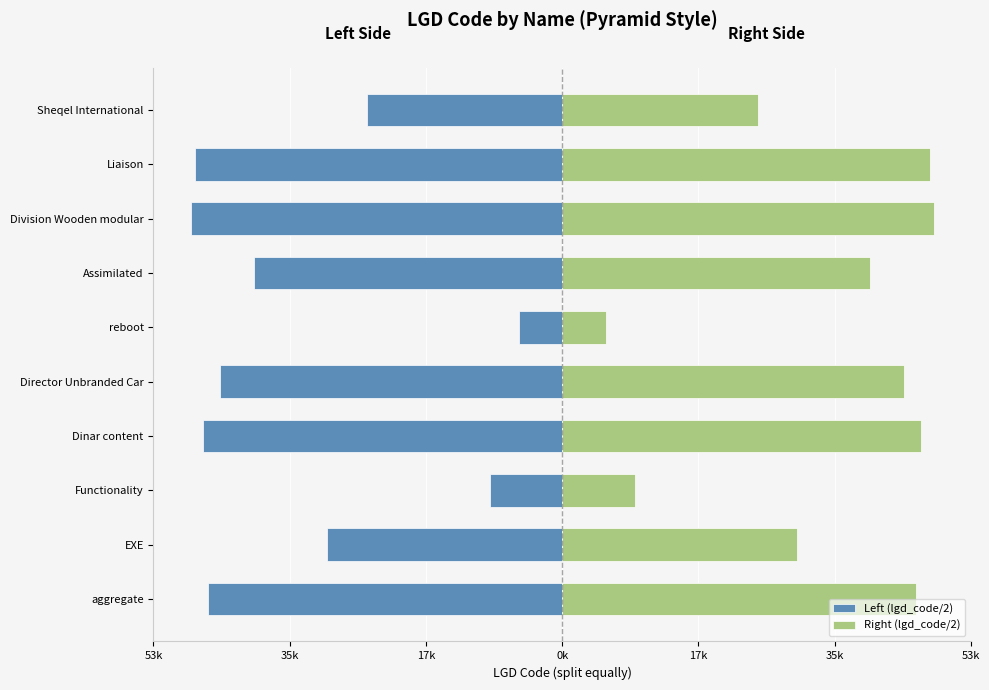

How many bars are there in total?

20